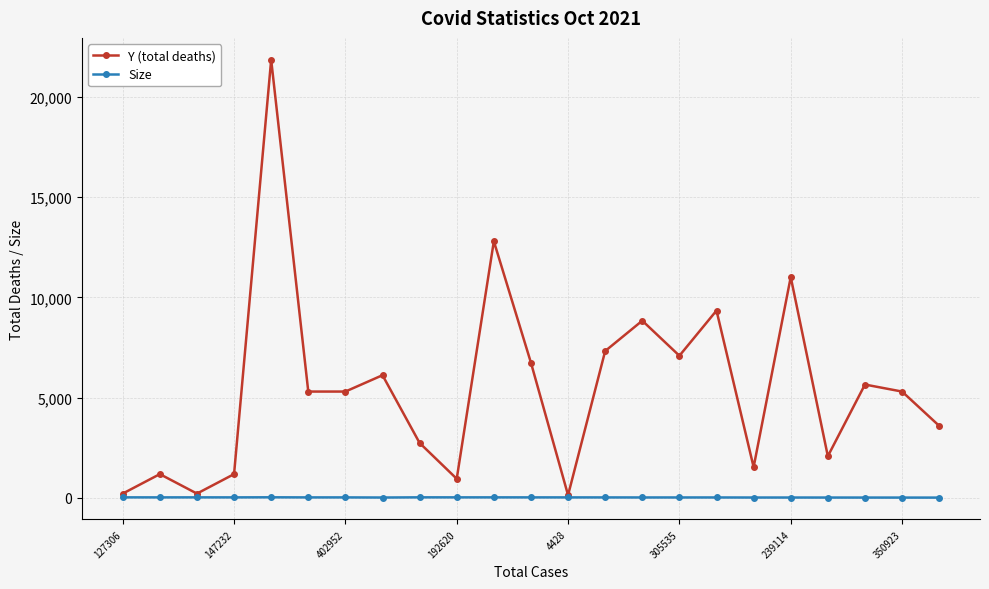

Which series has the largest total across all categories?

Y (total deaths)